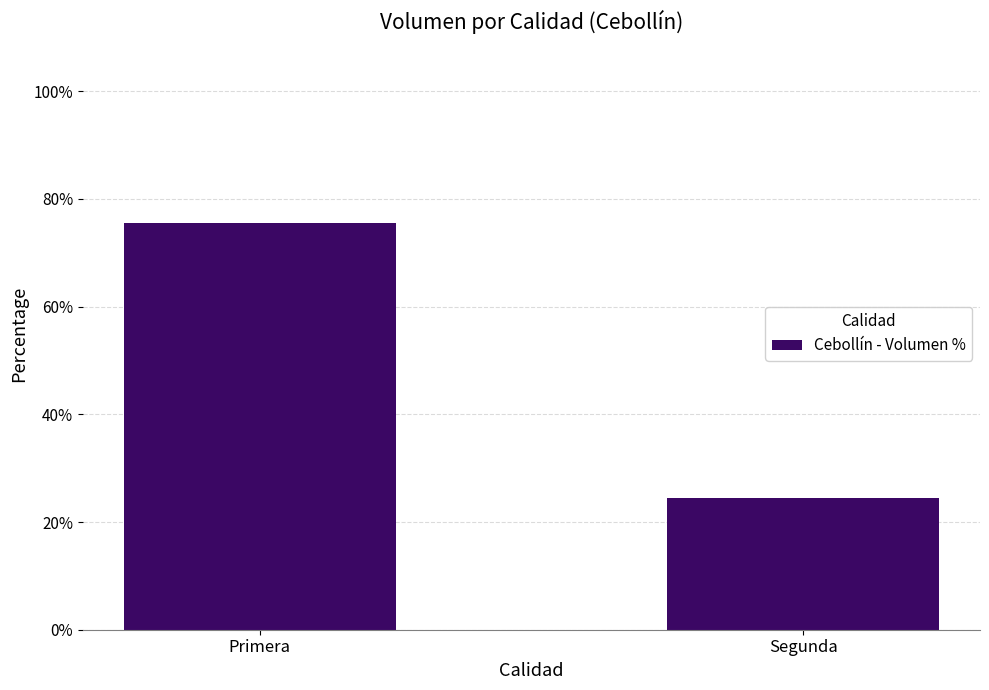

What is the difference between the values at Primera and Segunda?

51.3